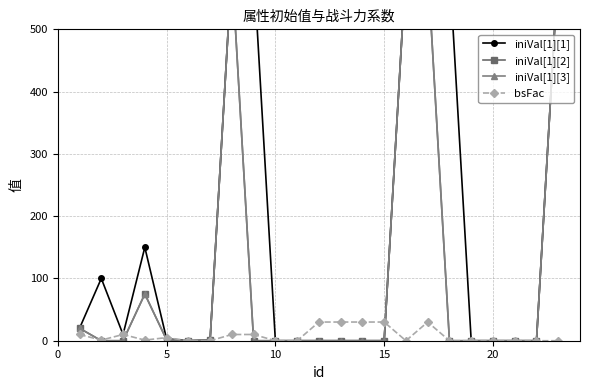

Which series has the largest total across all categories?

iniVal[1][1]